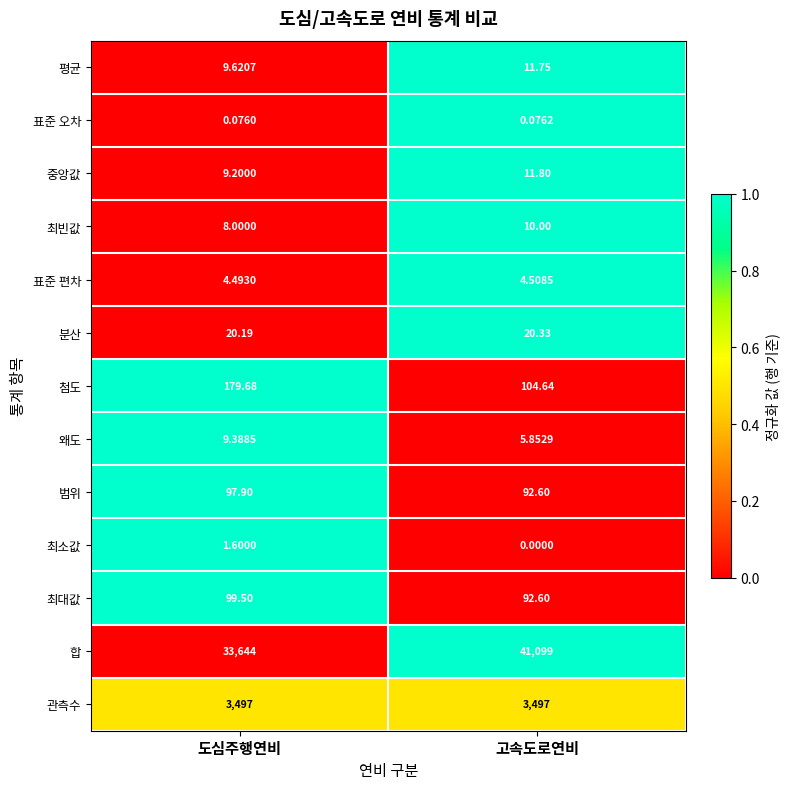

What is the spread (max minus min) of values at 고속도로연비?

41099.0